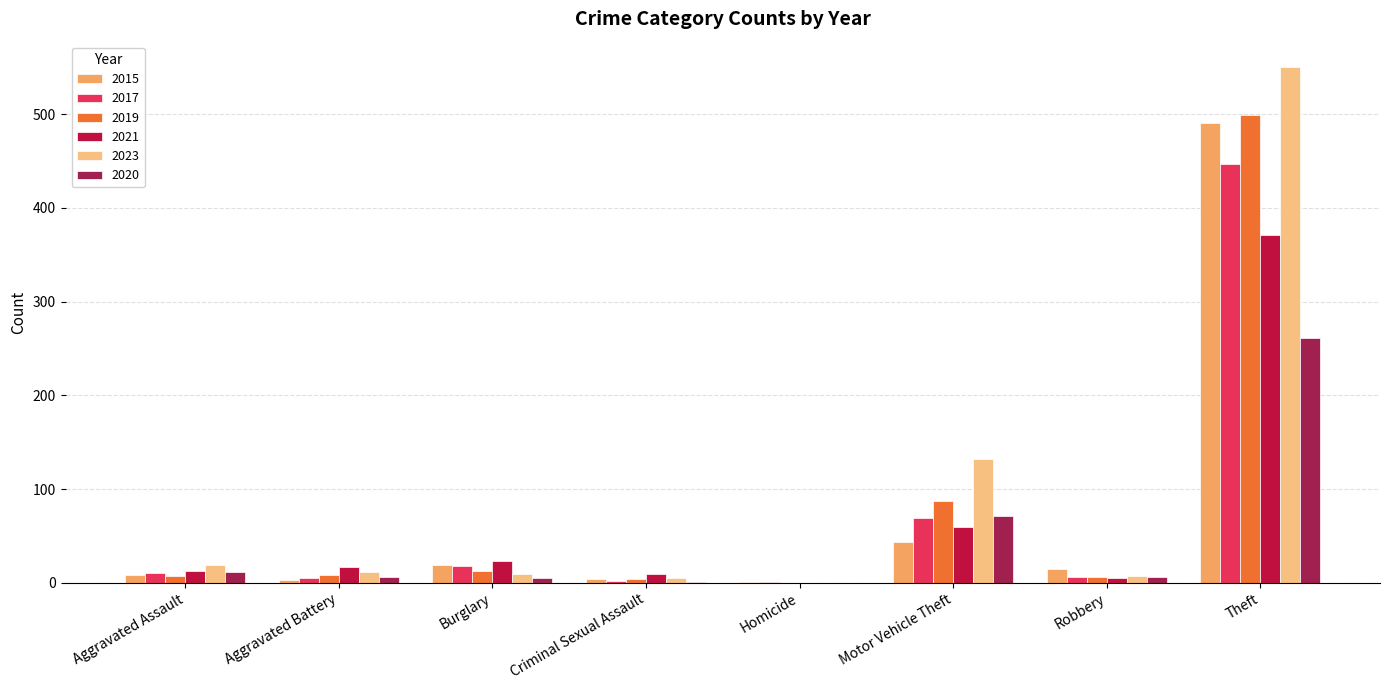

How many groups of bars are there?

8